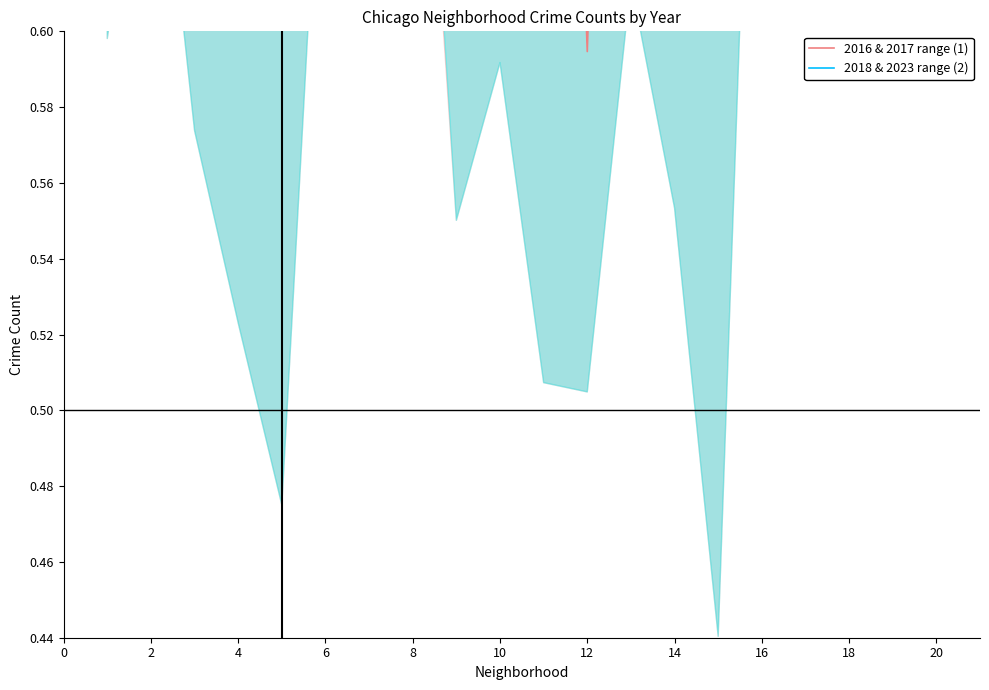

How many times do 2018 & 2023 range (2) and 2016 & 2017 range (1) cross each other?

9